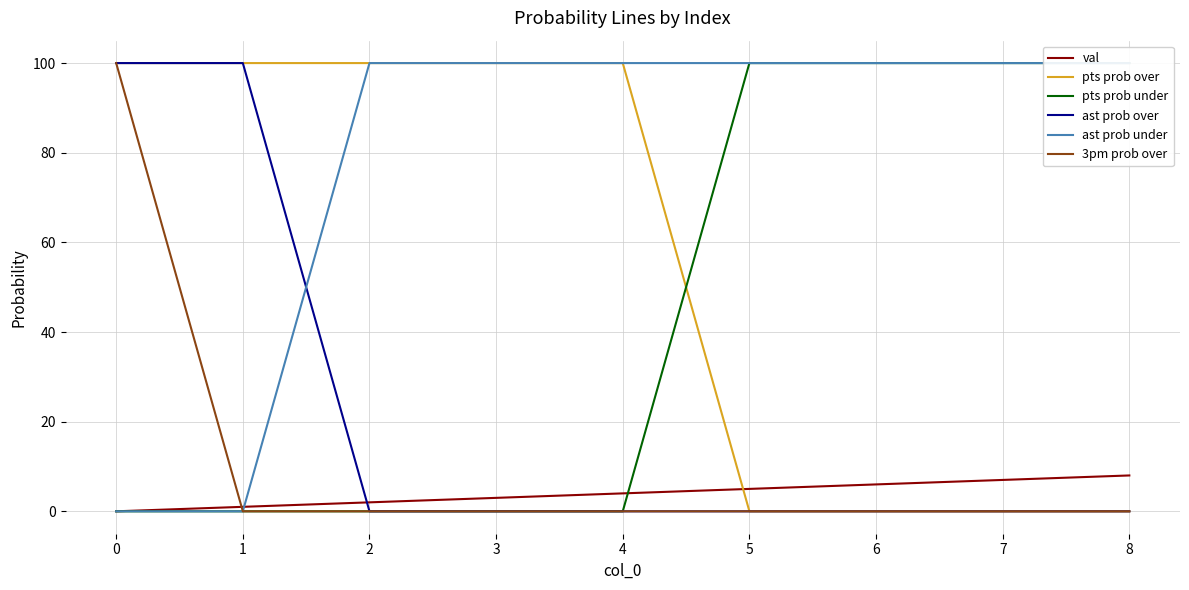

True or false: 3pm prob over and ast prob over cross at least once.

False